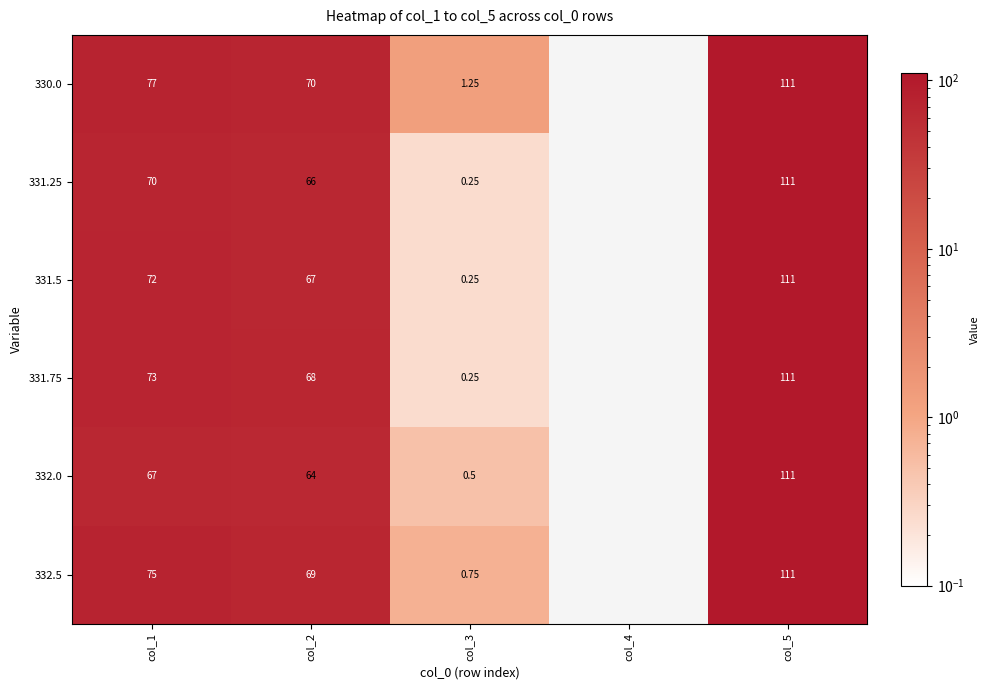

Is the value of 332.0 at col_5 greater than the value of 331.75 at col_3?

Yes